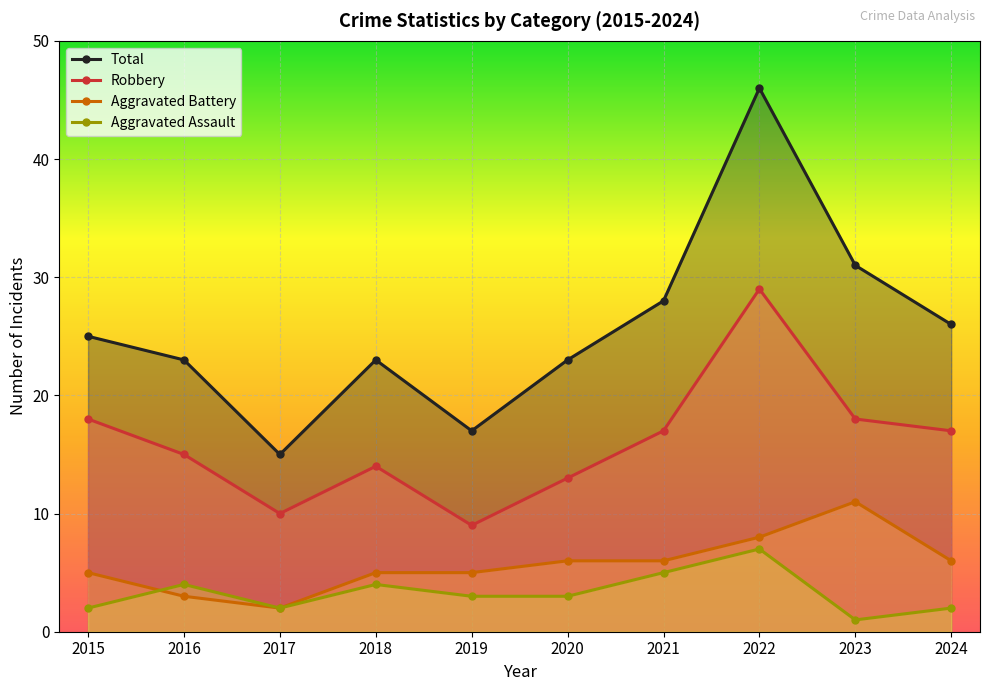

What is the lowest value of the Aggravated Battery series?

2